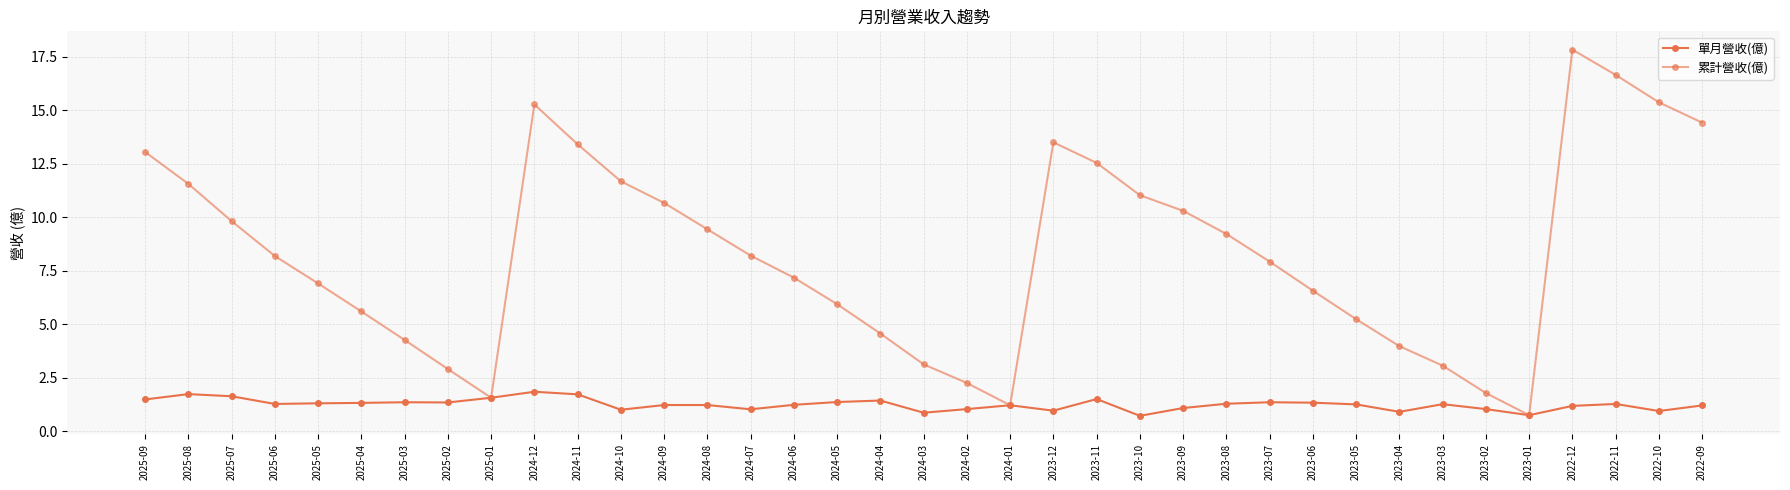

What is the sum of all 單月營收(億) values?

46.5